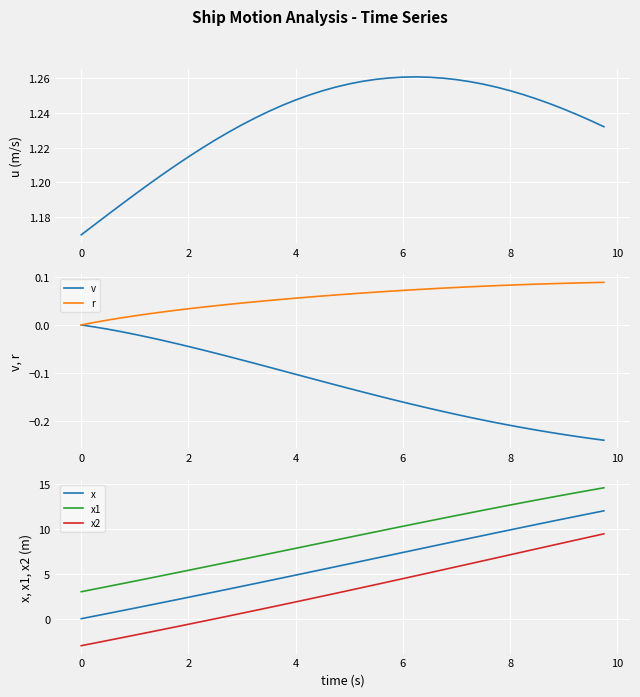

Does the chart display data point markers on the line(s)?

No